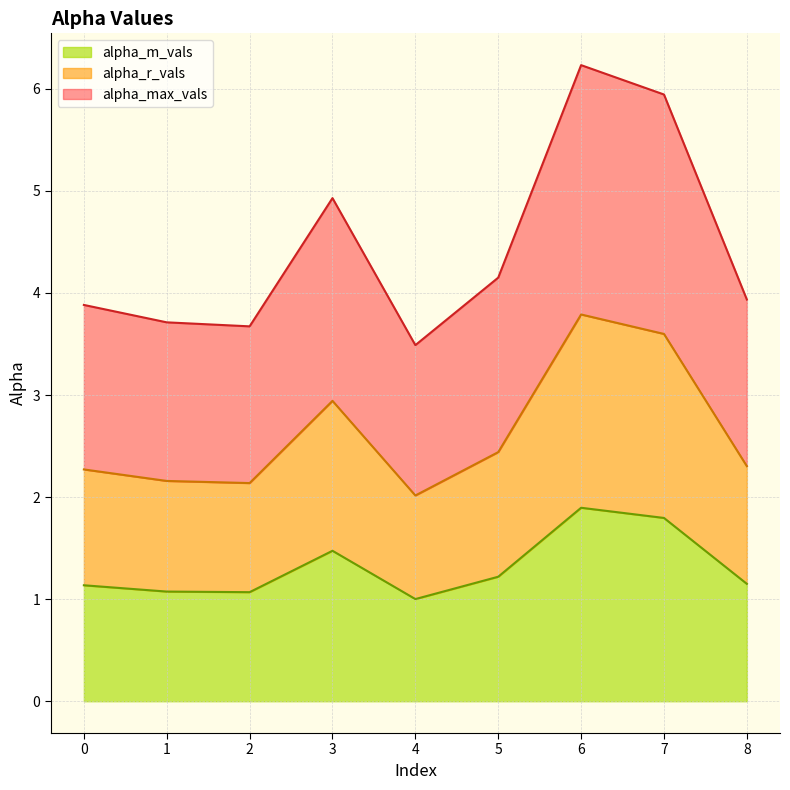

How many interior local peaks does the alpha_max_vals series have?

2